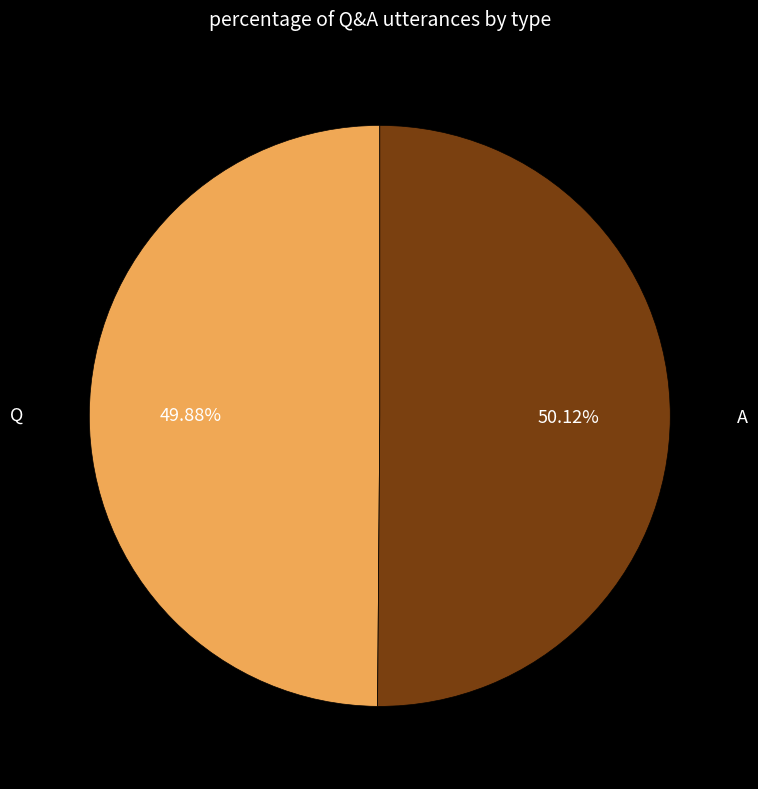

Combined, what portion of the pie is Q and A?

100.0%